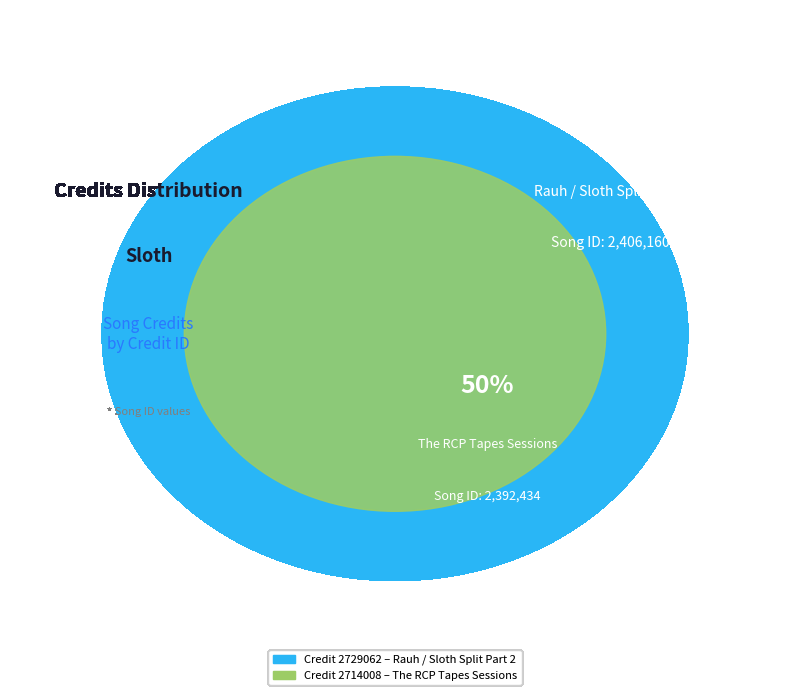

Is it true that 2714008 is 50% of the pie?

True